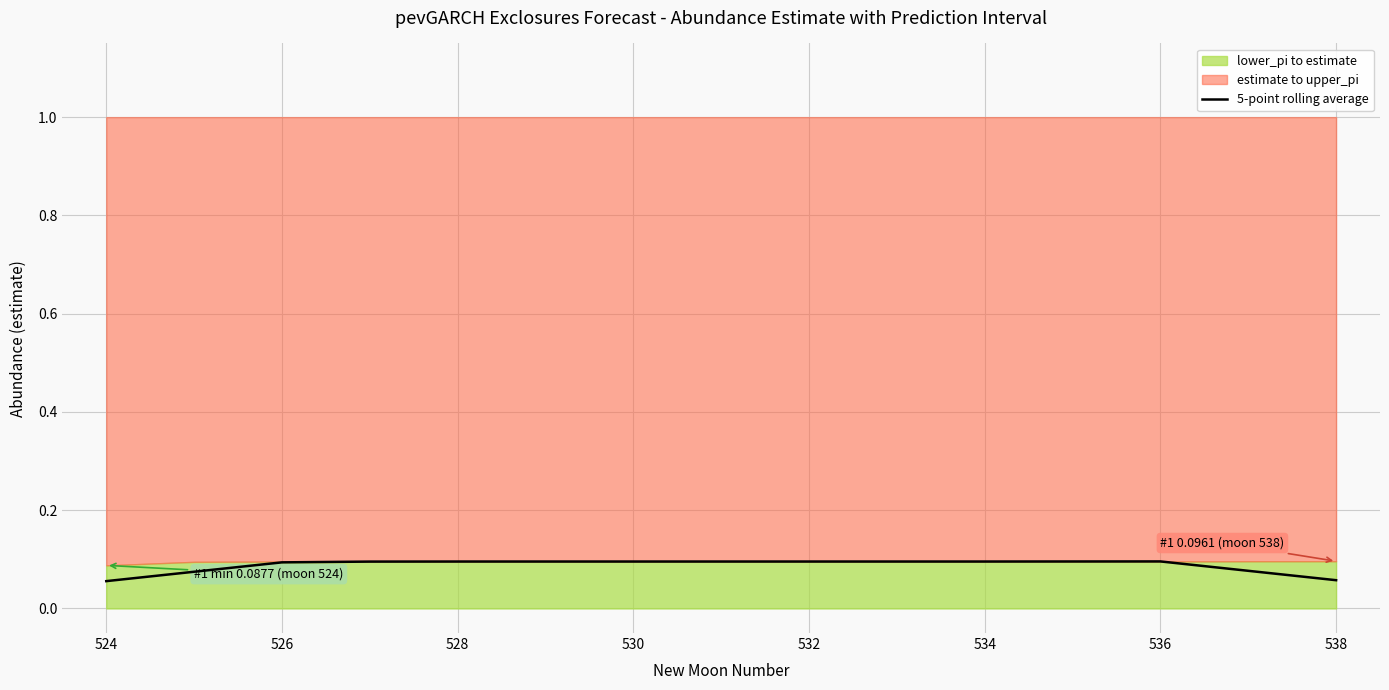

Is it true that 5-point rolling average equals 0.1 at 526?

True